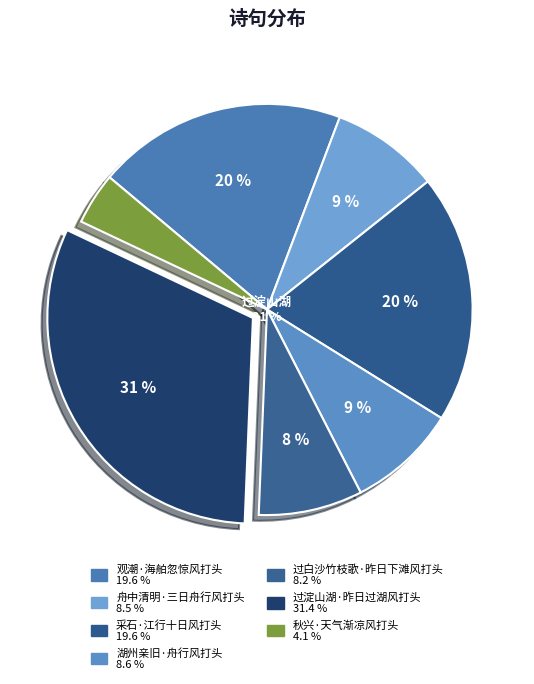

Rank the categories by value from highest to lowest.

过淀山湖·昨日过湖风打头, 观潮·海舶忽惊风打头, 采石·江行十日风打头, 湖州亲旧·舟行风打头, 舟中清明·三日舟行风打头, 过白沙竹枝歌·昨日下滩风打头, 秋兴·天气渐凉风打头